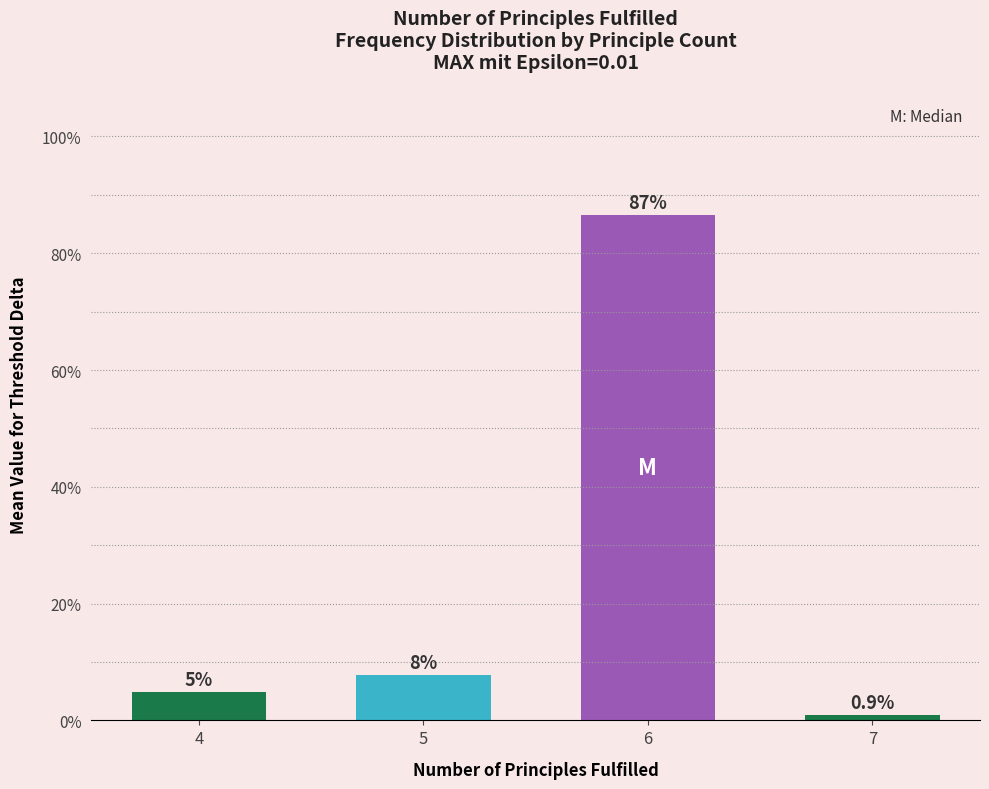

List the labels in order of value, smallest first.

7, 4, 5, 6